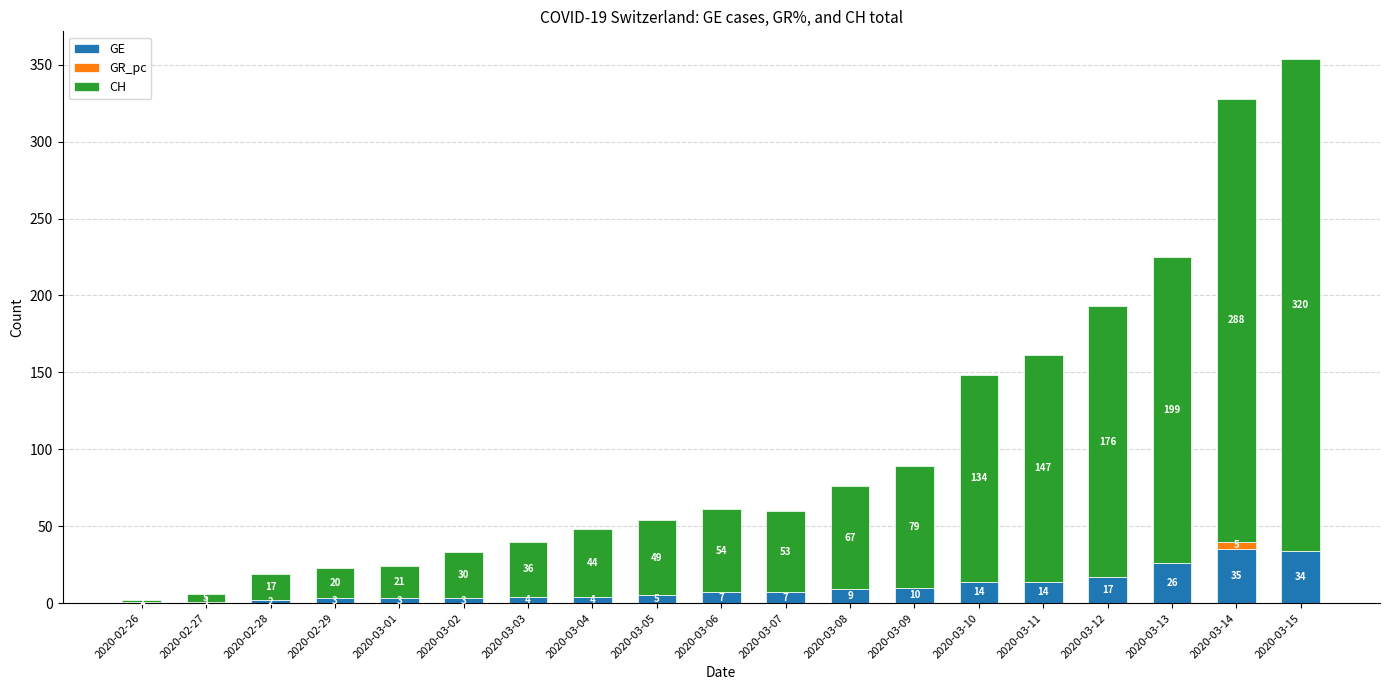

Reading right to left, transcribe the values for GE.

2020-03-15=34	2020-03-14=35	2020-03-13=26	2020-03-12=17	2020-03-11=14	2020-03-10=14	2020-03-09=10	2020-03-08=9	2020-03-07=7	2020-03-06=7	2020-03-05=5	2020-03-04=4	2020-03-03=4	2020-03-02=3	2020-03-01=3	2020-02-29=3	2020-02-28=2	2020-02-27=1	2020-02-26=1